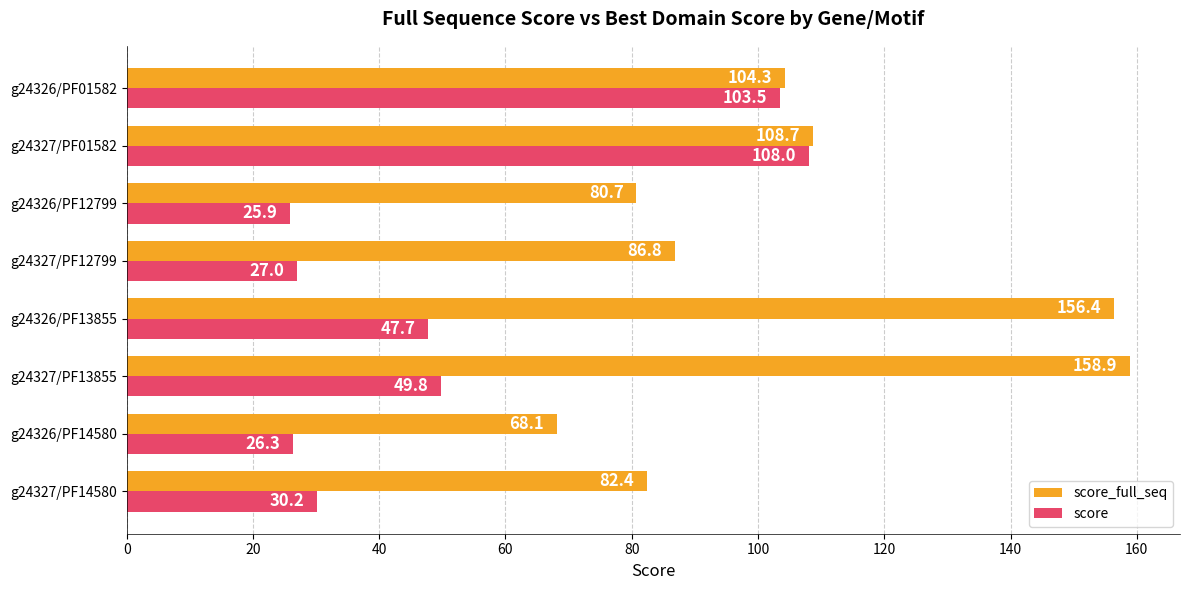

The value of score_full_seq at g24327/PF13855 is 158.9. True or false?

True